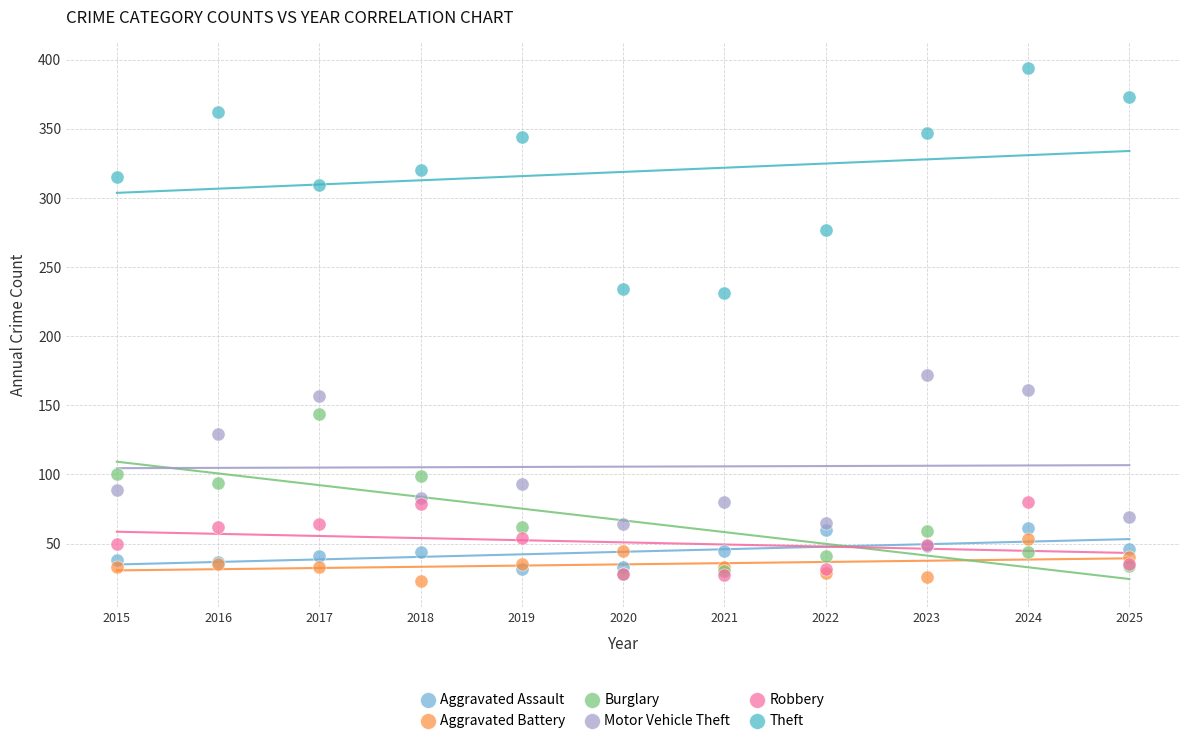

In the Motor Vehicle Theft series, what Y value is closest to 118?

129